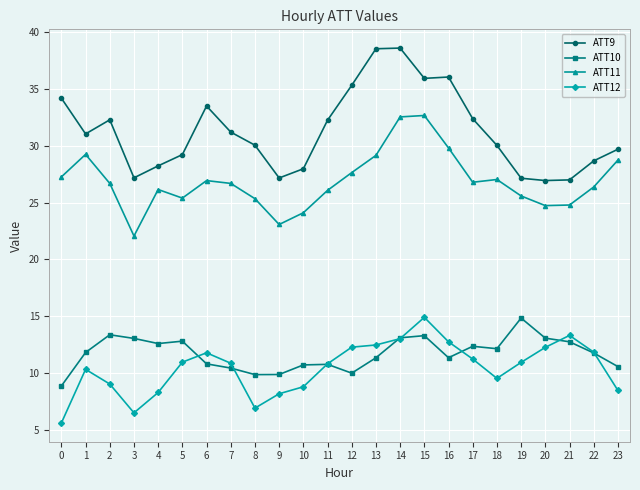

What is the lowest value of the ATT9 series?

26.9